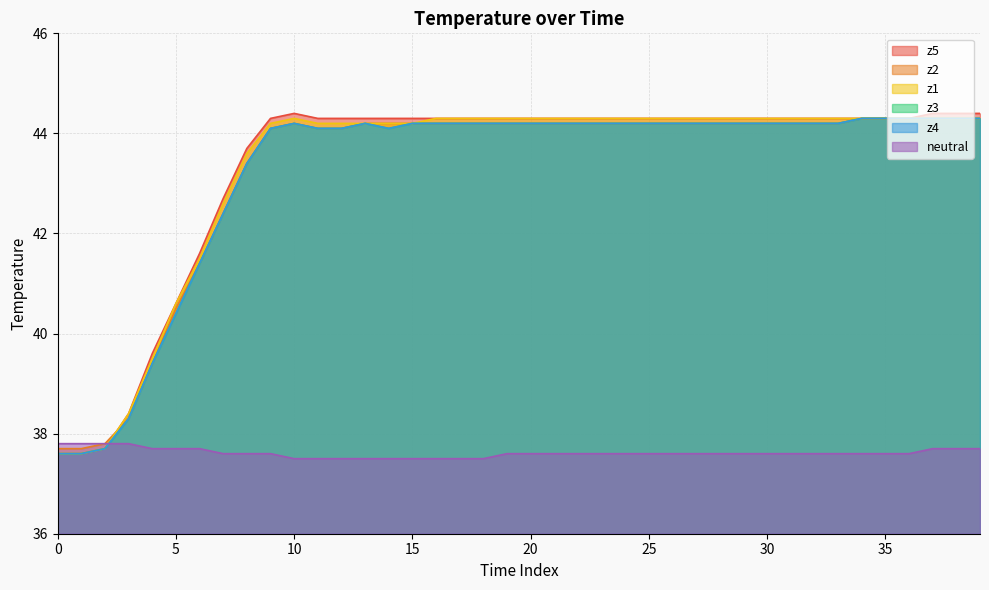

How many times do z3 and neutral cross each other?

1